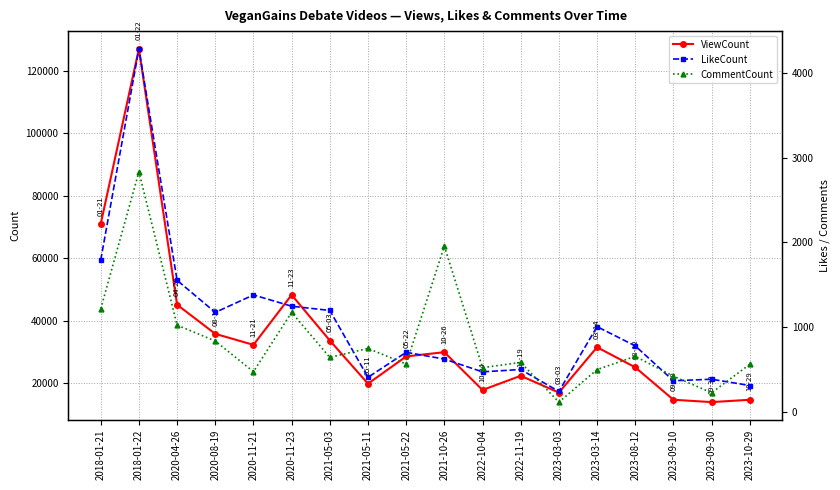

Reading left to right, transcribe all the data shown in this chart.

ViewCount: 70940	126960	45068	35742	32220	48204	33611	19787	28510	29873	17773	22314	16945	31460	25028	14653	13896	14645
LikeCount: 1791	4284	1551	1172	1378	1245	1195	406	701	621	470	498	239	1004	777	365	383	309
CommentCount: 1214	2831	1022	834	472	1172	641	747	562	1955	520	581	113	497	653	419	223	559